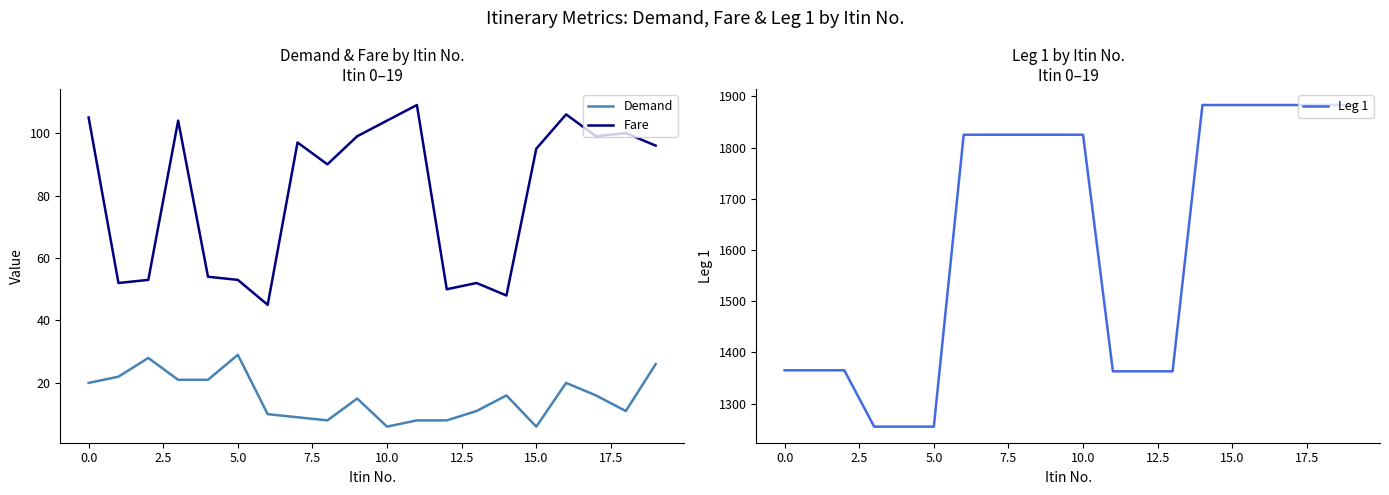

Count the number of categories in the chart.

20